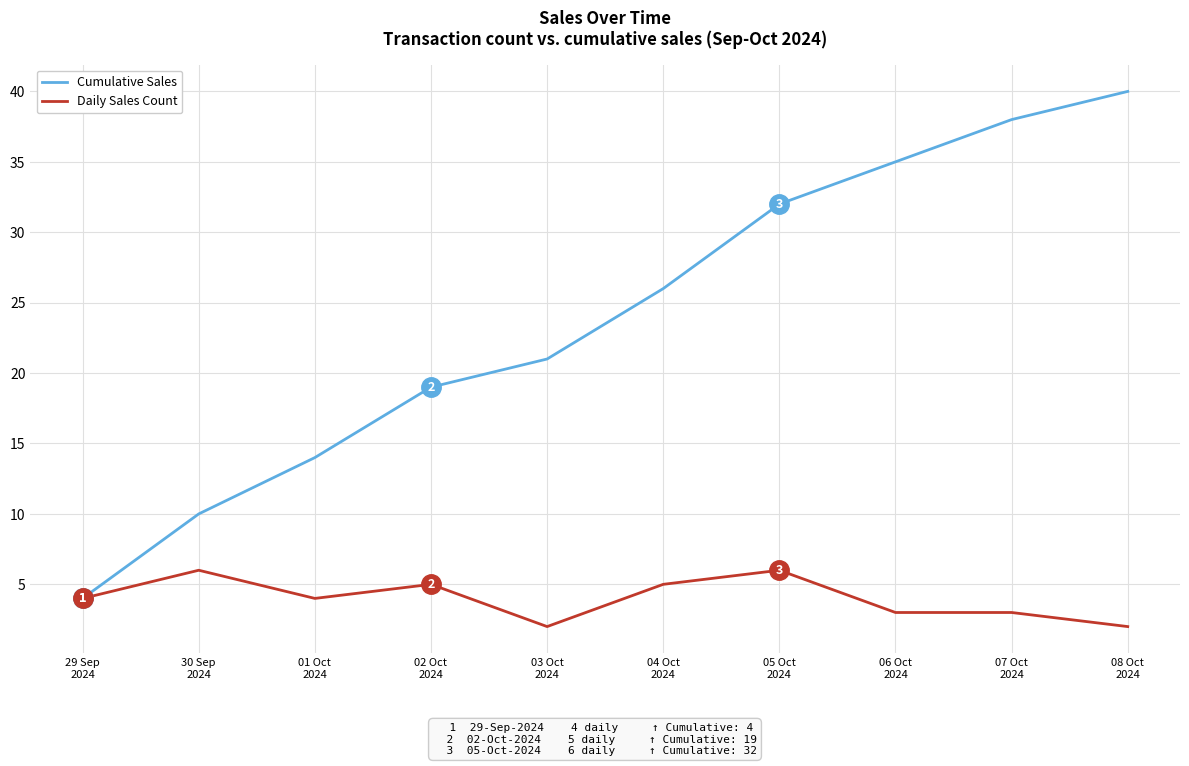

What is the maximum value for Daily Sales Count?

6